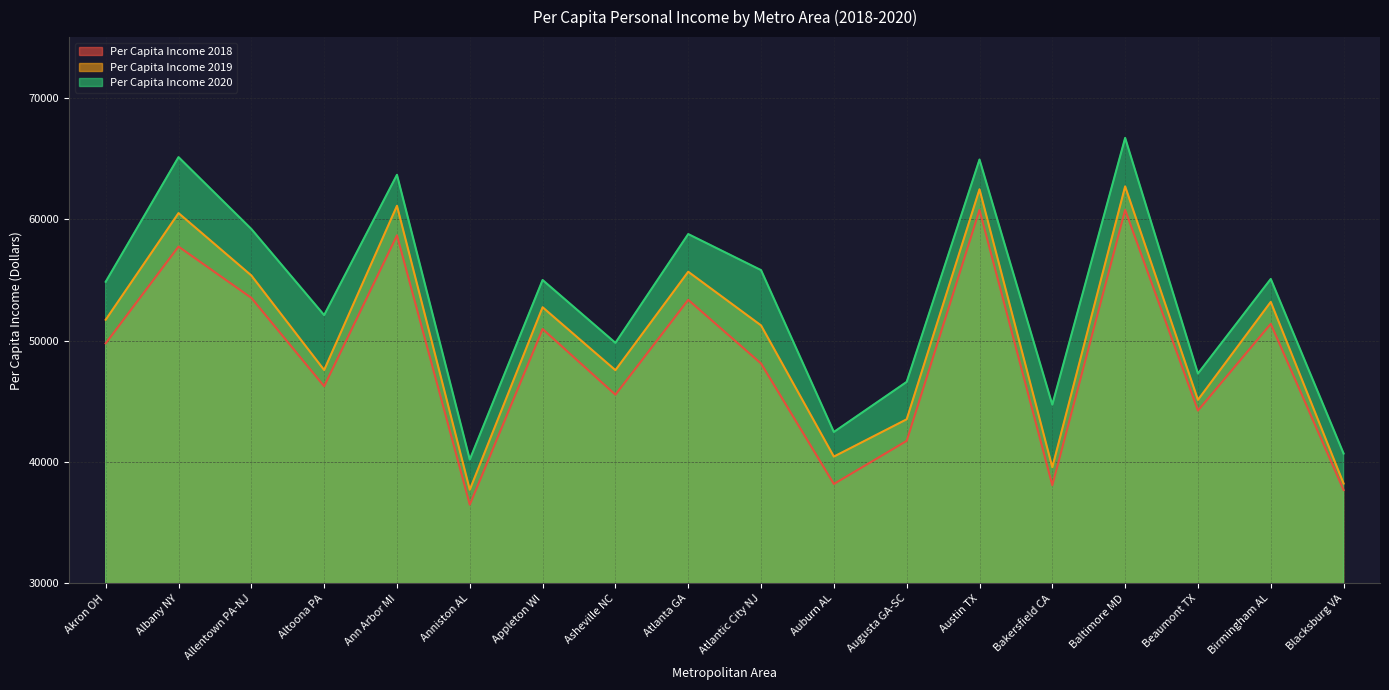

Reading left to right, list all the values displayed in this chart.

Per Capita Income 2018: Akron OH=49770	Albany NY=57743	Allentown PA-NJ=53518	Altoona PA=46236	Ann Arbor MI=58667	Anniston AL=36482	Appleton WI=50951	Asheville NC=45540	Atlanta GA=53354	Atlantic City NJ=48110	Auburn AL=38184	Augusta GA-SC=41738	Austin TX=60764	Bakersfield CA=38079	Baltimore MD=60766	Beaumont TX=44232	Birmingham AL=51377	Blacksburg VA=37683
Per Capita Income 2019: Akron OH=51714	Albany NY=60500	Allentown PA-NJ=55363	Altoona PA=47573	Ann Arbor MI=61101	Anniston AL=37708	Appleton WI=52743	Asheville NC=47559	Atlanta GA=55668	Atlantic City NJ=51247	Auburn AL=40439	Augusta GA-SC=43512	Austin TX=62460	Bakersfield CA=39559	Baltimore MD=62702	Beaumont TX=45115	Birmingham AL=53185	Blacksburg VA=38220
Per Capita Income 2020: Akron OH=54843	Albany NY=65112	Allentown PA-NJ=59193	Altoona PA=52096	Ann Arbor MI=63655	Anniston AL=40195	Appleton WI=54988	Asheville NC=49809	Atlanta GA=58773	Atlantic City NJ=55802	Auburn AL=42468	Augusta GA-SC=46594	Austin TX=64913	Bakersfield CA=44721	Baltimore MD=66695	Beaumont TX=47281	Birmingham AL=55074	Blacksburg VA=40692